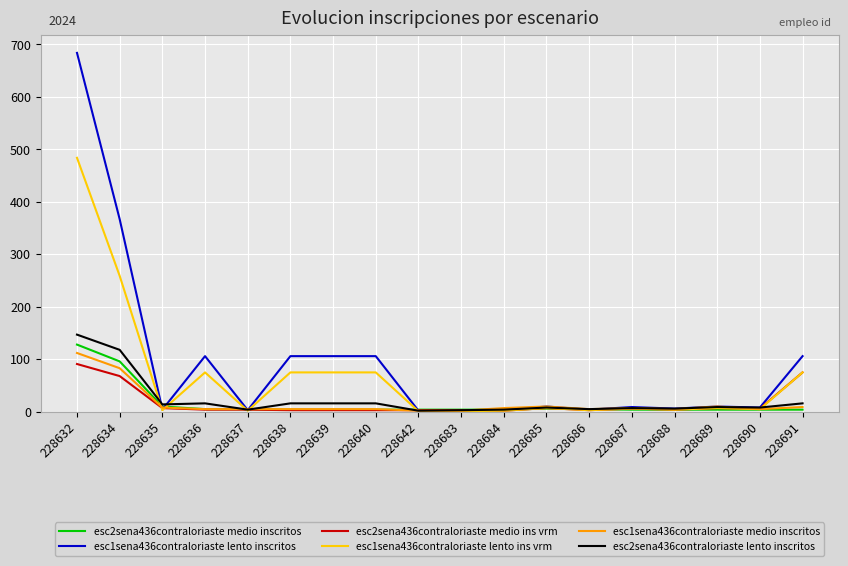

What is the minimum value shown in the chart?

1